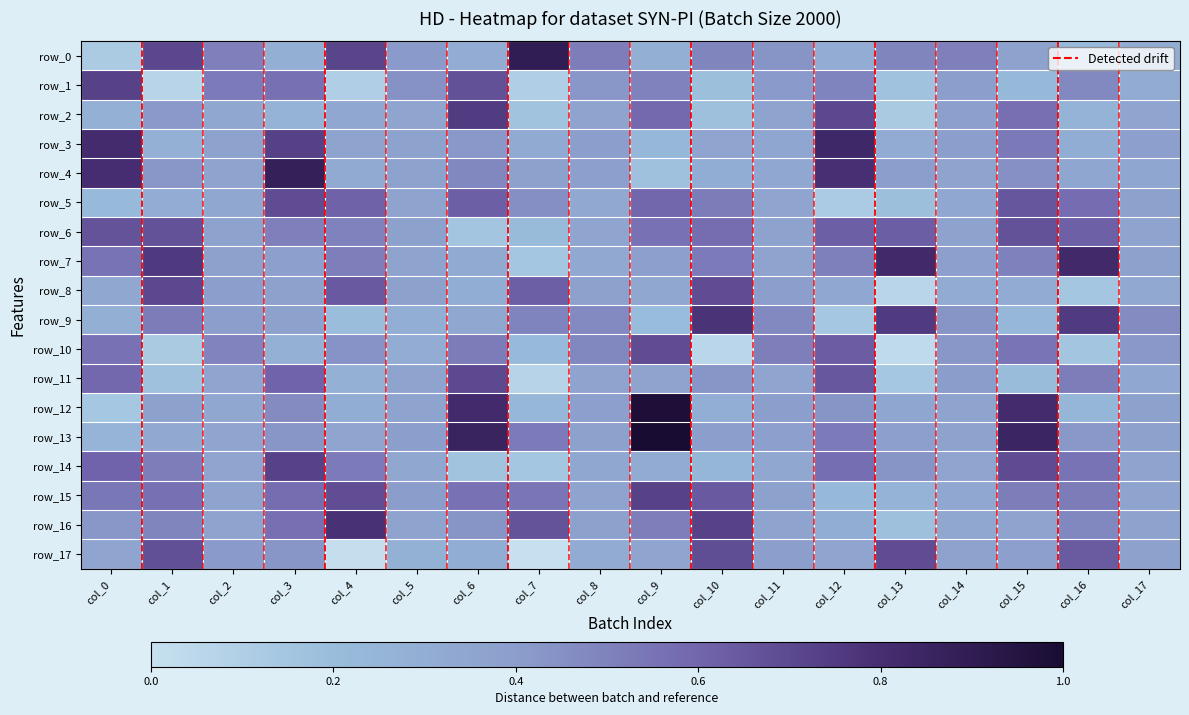

Reading left to right, transcribe all the data shown in this chart.

row_0: 0.1	0.7	0.5	0.3	0.7	0.4	0.3	0.9	0.5	0.3	0.5	0.4	0.3	0.5	0.5	0.4	0.2	0.3
row_1: 0.7	0.1	0.5	0.6	0.1	0.4	0.7	0.1	0.4	0.5	0.2	0.4	0.5	0.2	0.4	0.2	0.5	0.3
row_2: 0.3	0.4	0.3	0.3	0.3	0.3	0.7	0.2	0.4	0.6	0.2	0.4	0.7	0.1	0.4	0.6	0.3	0.4
row_3: 0.8	0.3	0.4	0.7	0.4	0.4	0.4	0.3	0.4	0.2	0.4	0.3	0.8	0.3	0.4	0.5	0.3	0.4
row_4: 0.8	0.4	0.4	0.9	0.3	0.4	0.5	0.4	0.4	0.2	0.3	0.3	0.8	0.4	0.4	0.4	0.3	0.3
row_5: 0.2	0.3	0.3	0.7	0.6	0.4	0.6	0.4	0.3	0.6	0.5	0.4	0.1	0.2	0.3	0.7	0.6	0.4
row_6: 0.7	0.7	0.4	0.5	0.5	0.4	0.1	0.2	0.4	0.6	0.6	0.4	0.6	0.6	0.4	0.7	0.6	0.4
row_7: 0.6	0.8	0.4	0.4	0.5	0.4	0.3	0.1	0.3	0.4	0.5	0.4	0.5	0.8	0.4	0.5	0.8	0.4
row_8: 0.3	0.7	0.4	0.4	0.6	0.4	0.3	0.6	0.4	0.3	0.7	0.4	0.3	0.1	0.3	0.3	0.1	0.3
row_9: 0.3	0.5	0.4	0.4	0.2	0.3	0.3	0.5	0.5	0.2	0.8	0.5	0.1	0.8	0.4	0.2	0.8	0.5
row_10: 0.6	0.1	0.5	0.3	0.4	0.3	0.5	0.2	0.5	0.7	0.1	0.5	0.6	0.0	0.4	0.5	0.2	0.4
row_11: 0.6	0.2	0.4	0.6	0.3	0.4	0.7	0.1	0.4	0.4	0.4	0.4	0.7	0.1	0.4	0.2	0.5	0.3
row_12: 0.1	0.4	0.3	0.5	0.3	0.4	0.8	0.2	0.4	1.0	0.3	0.4	0.4	0.3	0.4	0.8	0.2	0.4
row_13: 0.3	0.3	0.3	0.4	0.4	0.4	0.9	0.5	0.4	1.0	0.4	0.4	0.5	0.4	0.4	0.9	0.4	0.4
row_14: 0.6	0.5	0.4	0.7	0.5	0.3	0.2	0.1	0.3	0.3	0.2	0.3	0.6	0.4	0.4	0.7	0.6	0.4
row_15: 0.5	0.6	0.4	0.6	0.7	0.4	0.6	0.5	0.4	0.7	0.6	0.4	0.2	0.3	0.3	0.5	0.5	0.4
row_16: 0.4	0.5	0.4	0.6	0.8	0.4	0.4	0.7	0.4	0.5	0.7	0.4	0.3	0.2	0.3	0.4	0.5	0.4
row_17: 0.4	0.7	0.4	0.4	0.0	0.3	0.3	0.0	0.3	0.4	0.7	0.4	0.4	0.7	0.4	0.4	0.6	0.4